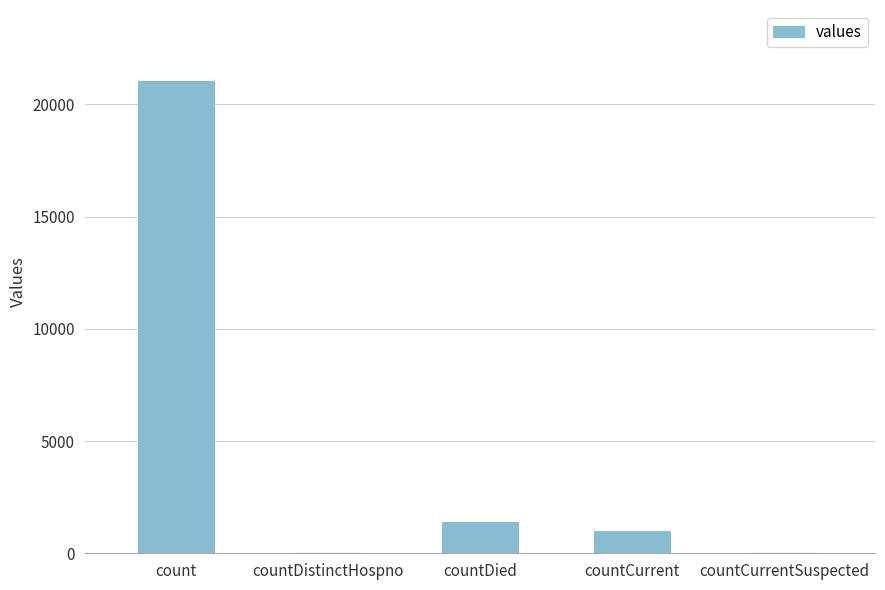

Which label corresponds to the largest value in the chart?

count